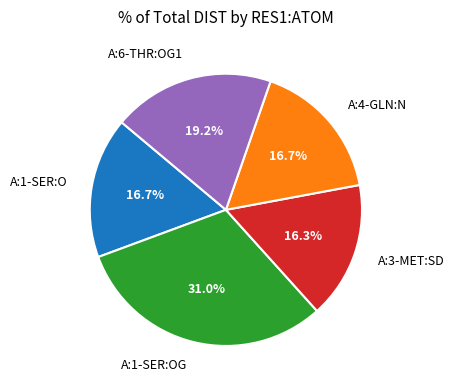

True or false: A:6-THR:OG1 accounts for 30% of the total.

False